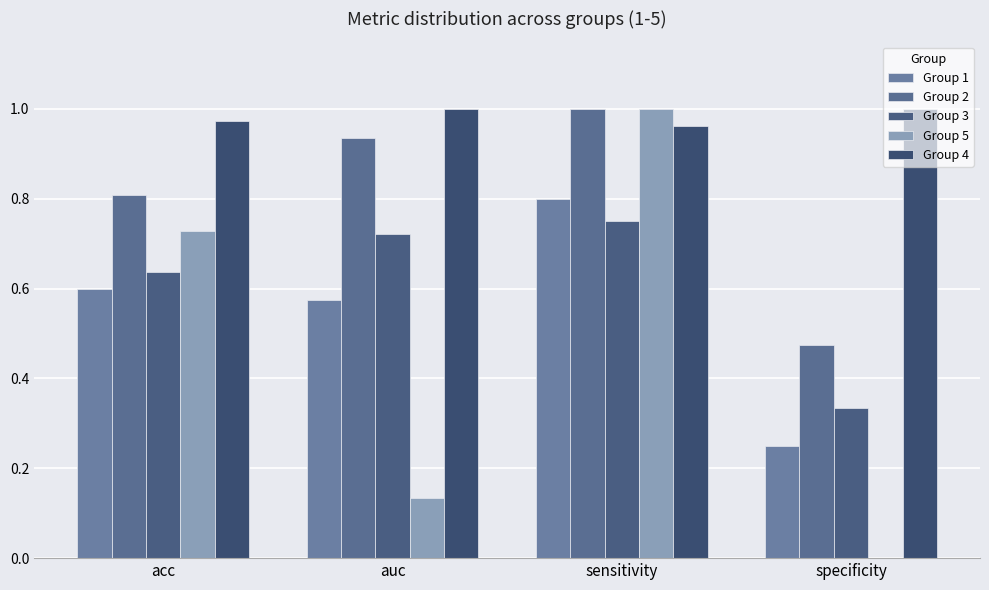

List the series in order of their peak value, lowest first.

Group 3, Group 1, Group 2, Group 5, Group 4